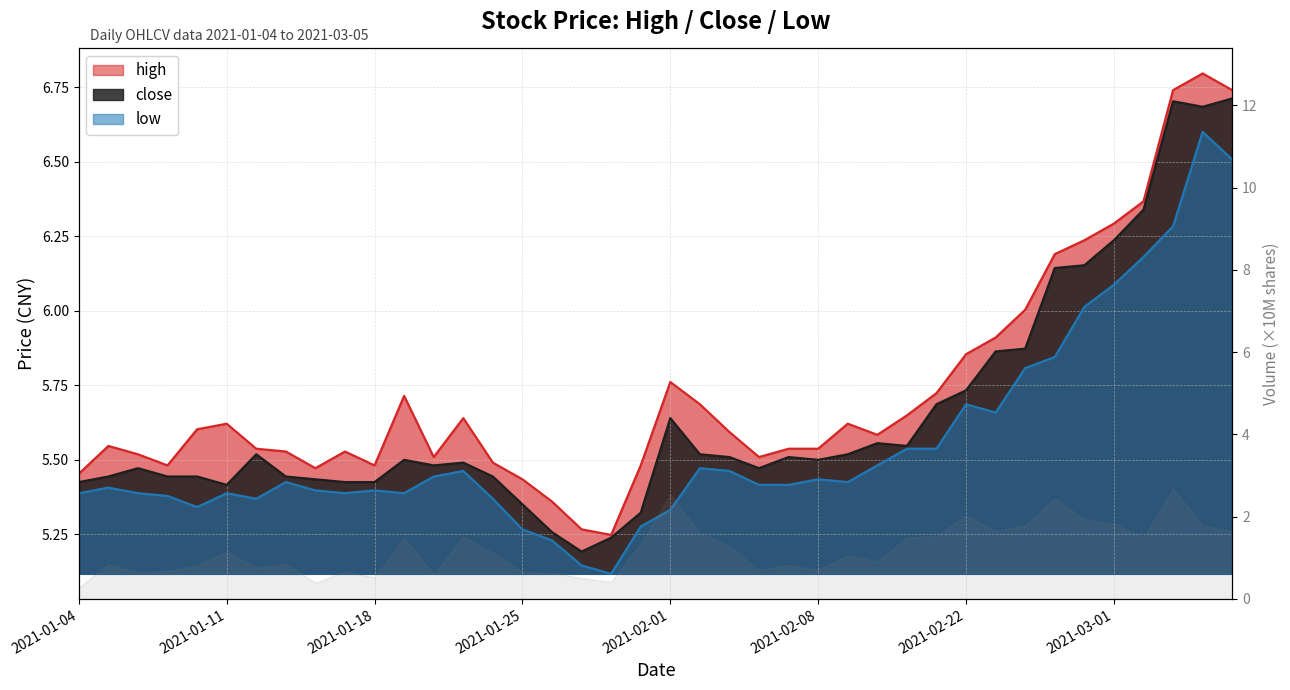

What is the approximate value of high at 2021-02-18?

5.6